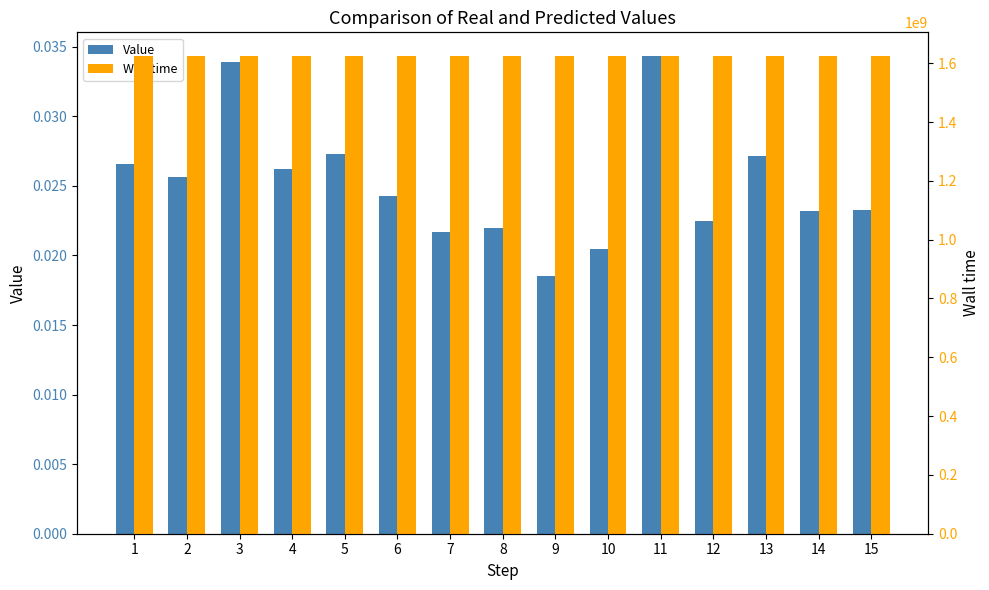

Which label corresponds to the smallest value in the chart?

9